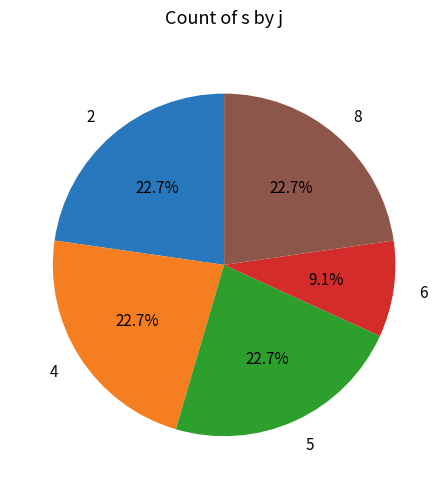

What percentage is the 5 slice, to the nearest percent?

23%